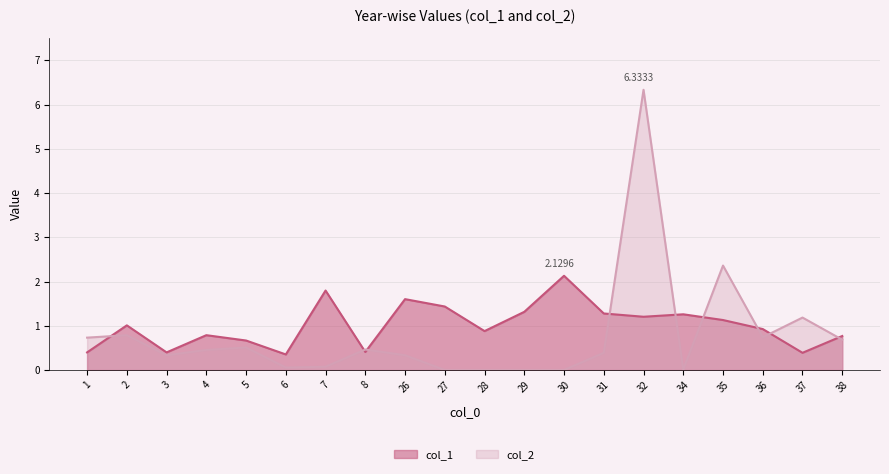

What is the greatest value displayed?

6.3